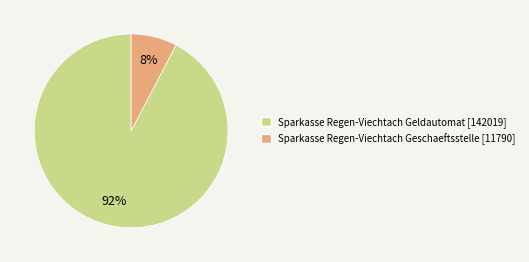

Do Sparkasse Regen-Viechtach Geldautomat [142019] and Sparkasse Regen-Viechtach Geschaeftsstelle [11790] together represent more than half of the pie?

Yes